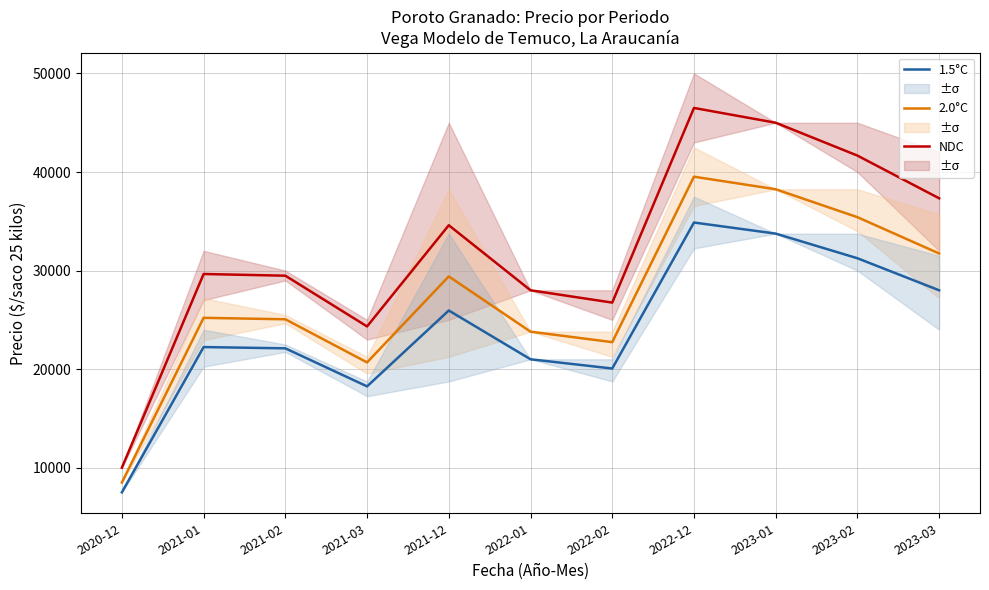

Reading left to right, list all the values displayed in this chart.

NDC: 10000.0	29652.0	29480.0	24333.0	34600.0	28000.0	26750.0	46500.0	45000.0	41667.0	37333.0
2.0°C: 8500.0	25204.2	25058.0	20683.0	29410.0	23800.0	22737.5	39525.0	38250.0	35416.9	31733.0
1.5°C: 7500.0	22239.0	22110.0	18249.8	25950.0	21000.0	20062.5	34875.0	33750.0	31250.2	27999.8